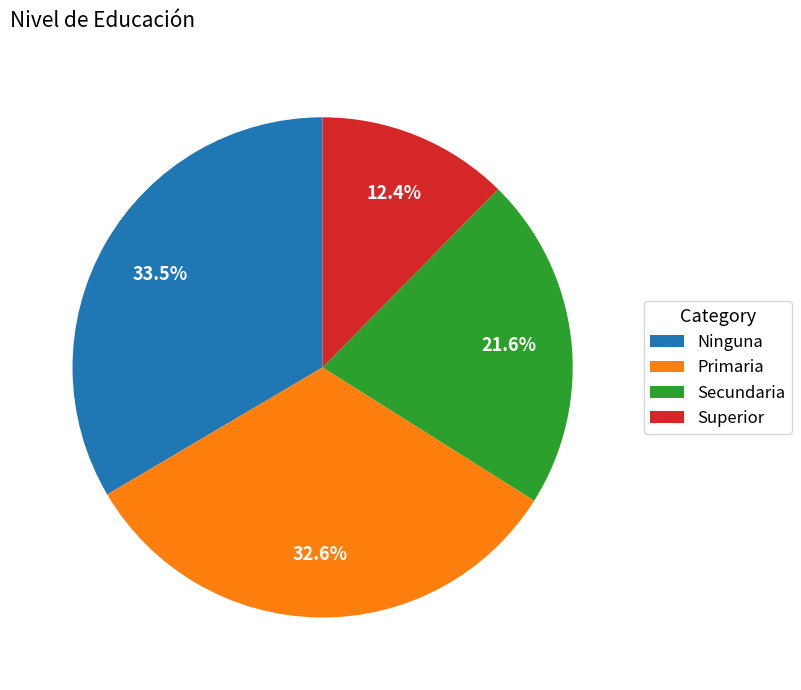

Which slice is the largest?

Ninguna